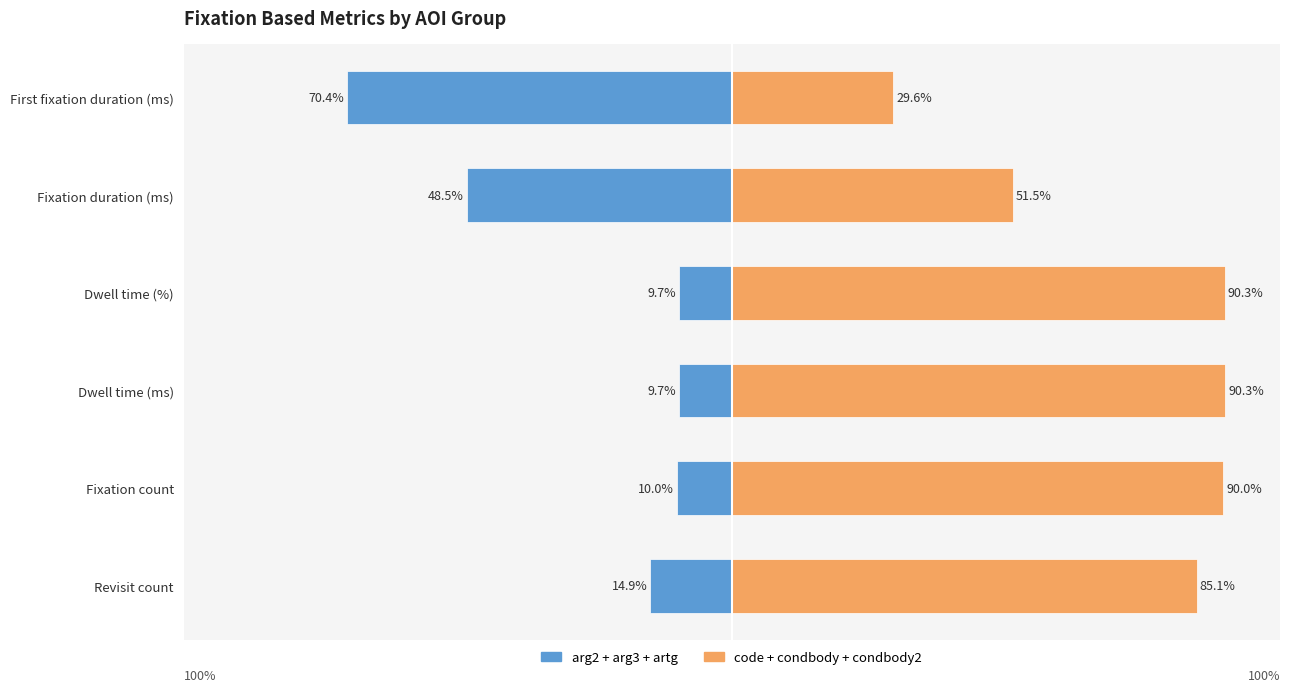

Between Fixation count and Dwell time (%), which series saw the biggest shift?

code+condbody+condbody2